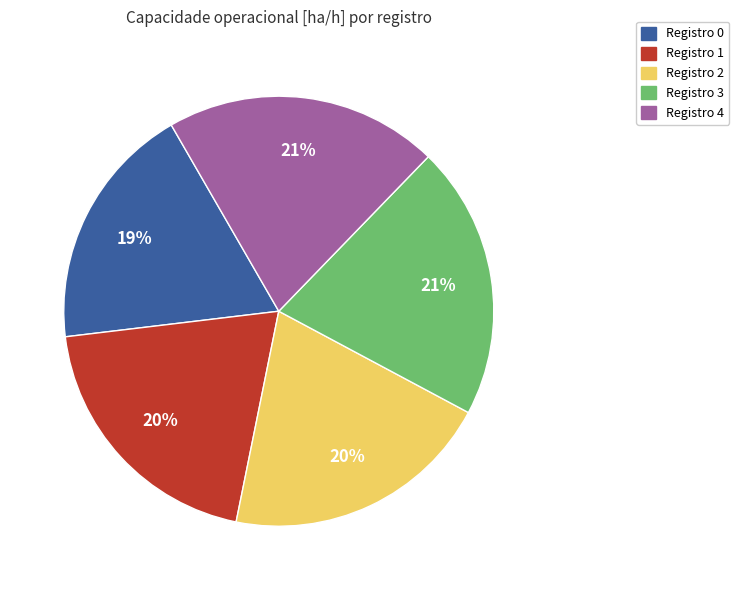

Is there a majority slice in this chart?

No